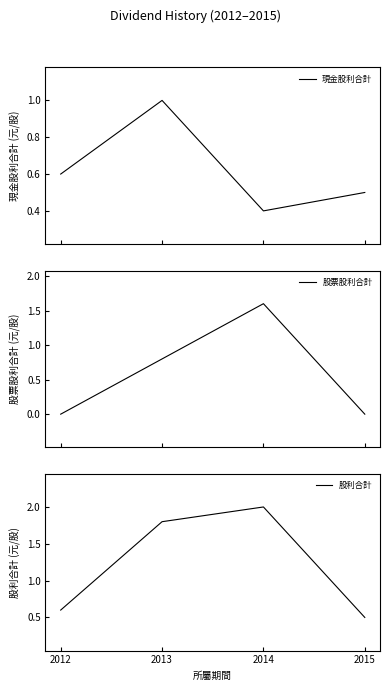

What is the difference between the highest and lowest values at 2012?

0.6